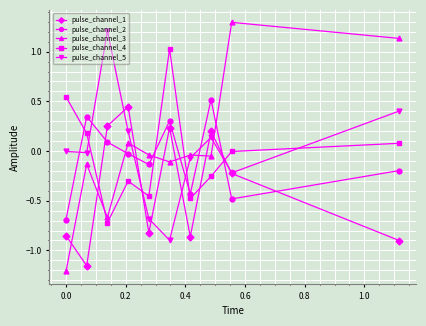

What is the greatest value displayed?

1.3